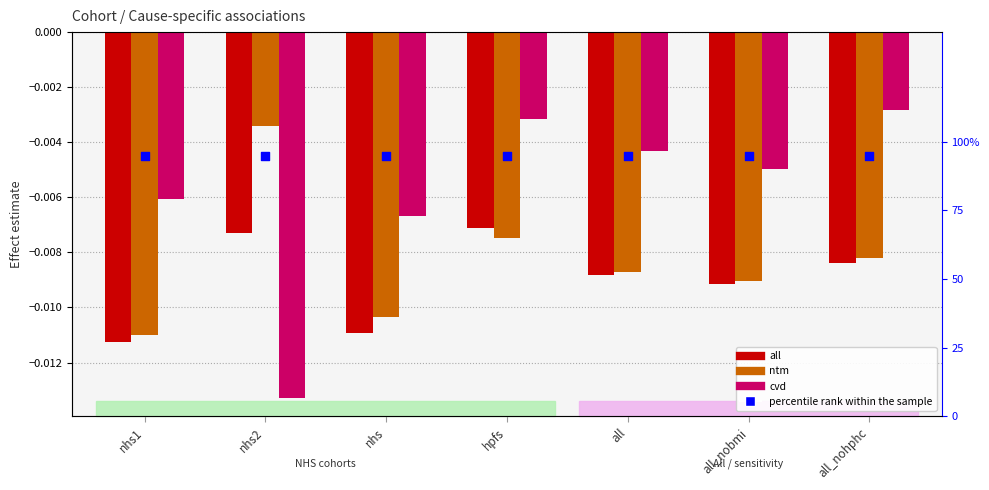

Which series has the largest Y range (max minus min)?

cvd